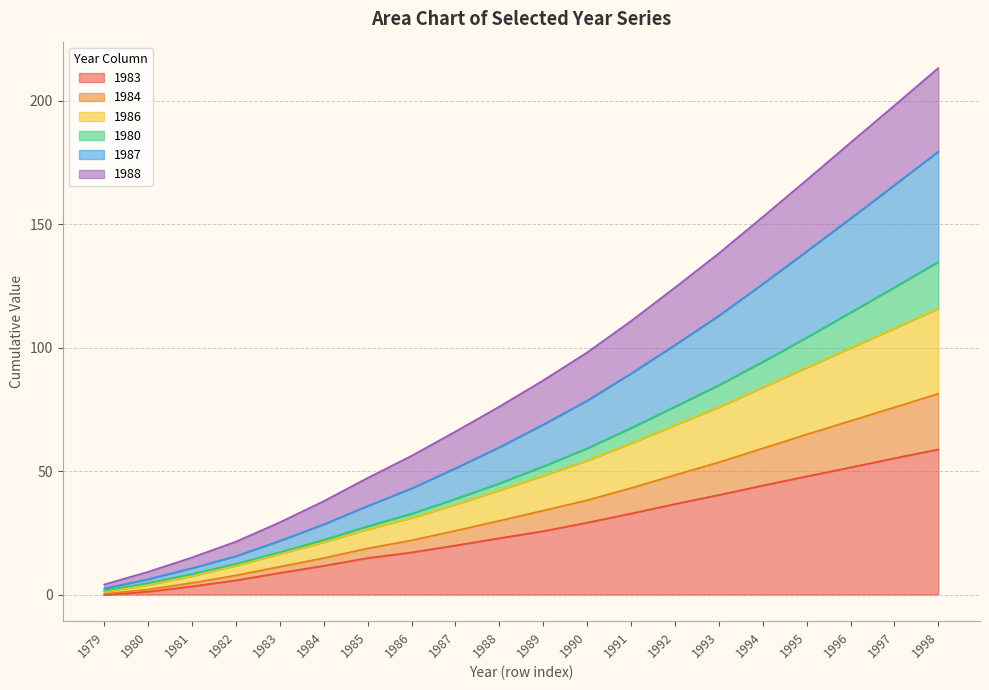

True or false: 1986 has a value of 86.8 at 1989.

True